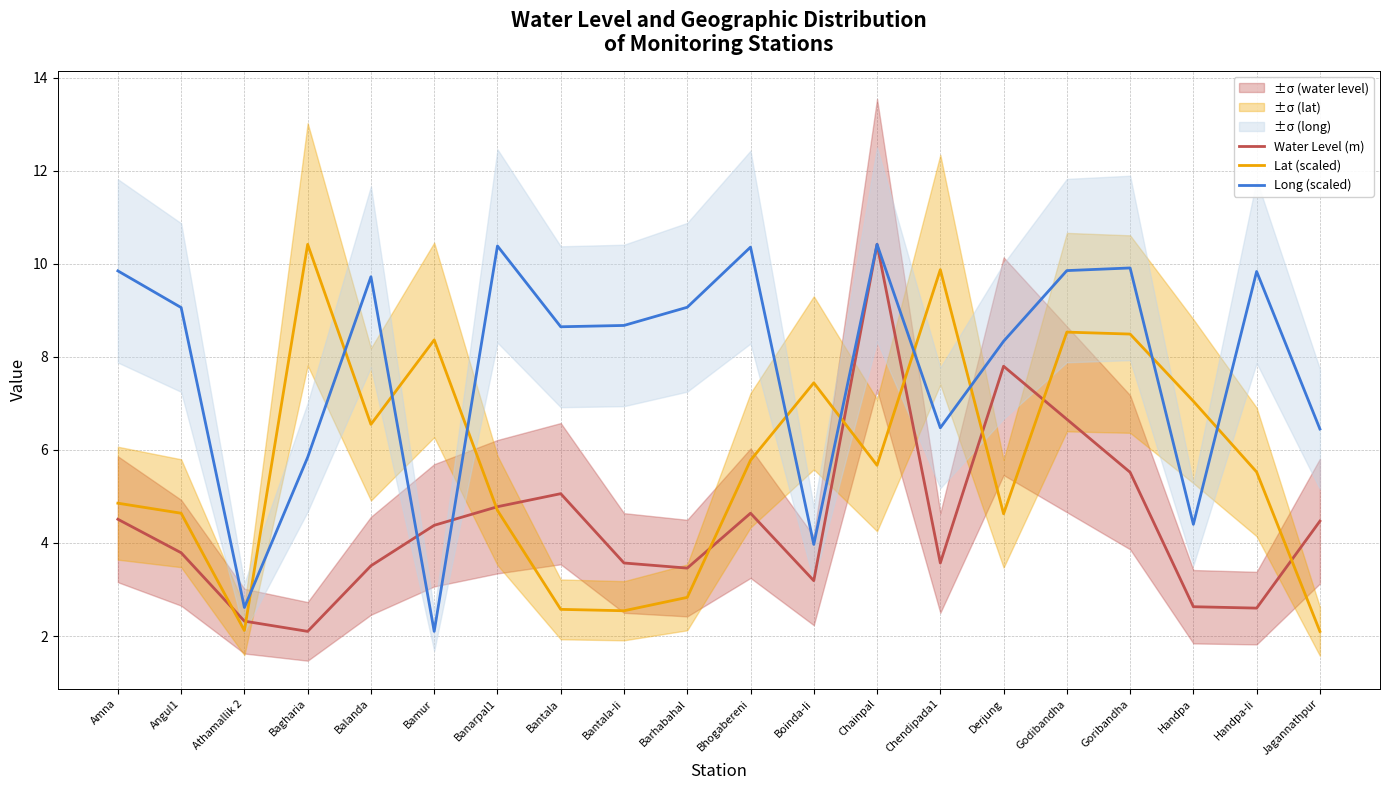

Reading left to right, what are all the values shown in this chart?

Water Level (m): Amna=4.5	Angul1=3.8	Athamallik 2=2.3	Bagharia=2.1	Balanda=3.5	Bamur=4.4	Banarpal1=4.8	Bantala=5.1	Bantala-Ii=3.6	Barhabahal=3.5	Bhogabereni=4.6	Boinda-Ii=3.2	Chainpal=10.4	Chendipada1=3.6	Derjung=7.8	Godibandha=6.7	Goribandha=5.5	Handpa=2.6	Handpa-Ii=2.6	Jagannathpur=4.5
Lat (scaled): Amna=4.9	Angul1=4.6	Athamallik 2=2.1	Bagharia=10.4	Balanda=6.6	Bamur=8.4	Banarpal1=4.7	Bantala=2.6	Bantala-Ii=2.5	Barhabahal=2.8	Bhogabereni=5.8	Boinda-Ii=7.4	Chainpal=5.7	Chendipada1=9.9	Derjung=4.6	Godibandha=8.5	Goribandha=8.5	Handpa=7.0	Handpa-Ii=5.5	Jagannathpur=2.1
Long (scaled): Amna=9.8	Angul1=9.1	Athamallik 2=2.6	Bagharia=5.8	Balanda=9.7	Bamur=2.1	Banarpal1=10.4	Bantala=8.6	Bantala-Ii=8.7	Barhabahal=9.1	Bhogabereni=10.4	Boinda-Ii=4.0	Chainpal=10.4	Chendipada1=6.5	Derjung=8.3	Godibandha=9.9	Goribandha=9.9	Handpa=4.4	Handpa-Ii=9.8	Jagannathpur=6.5